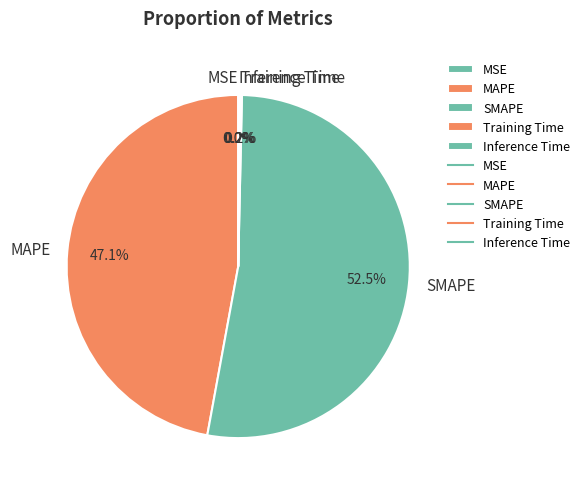

What is the largest slice in the pie chart?

SMAPE